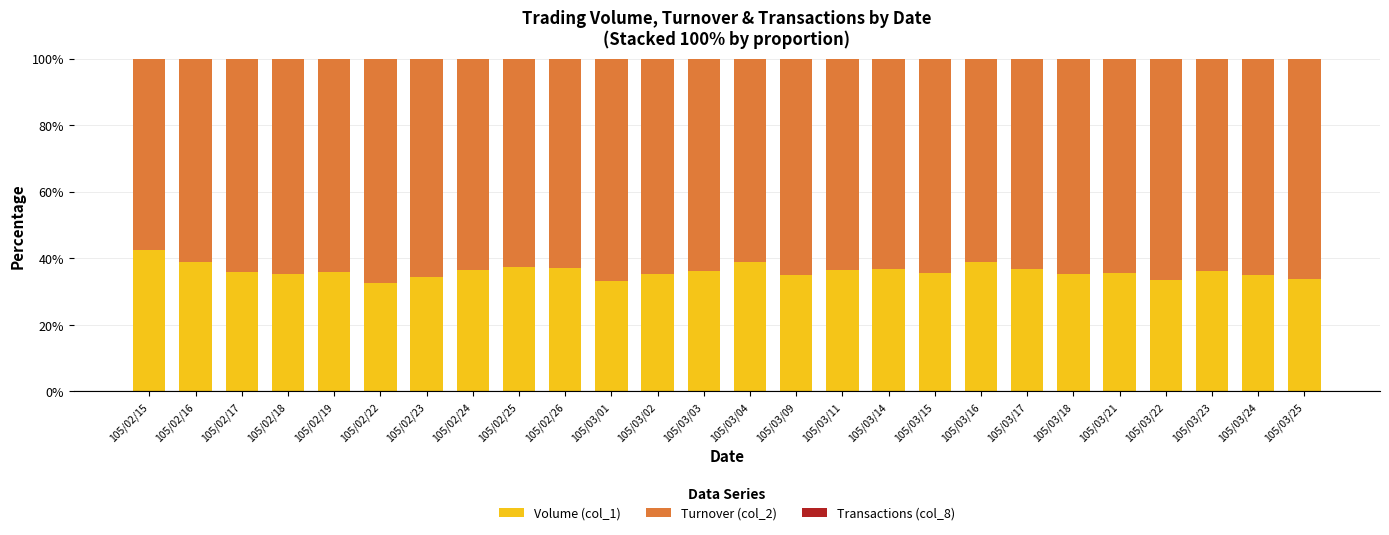

Does the chart contain stacked bars?

Yes